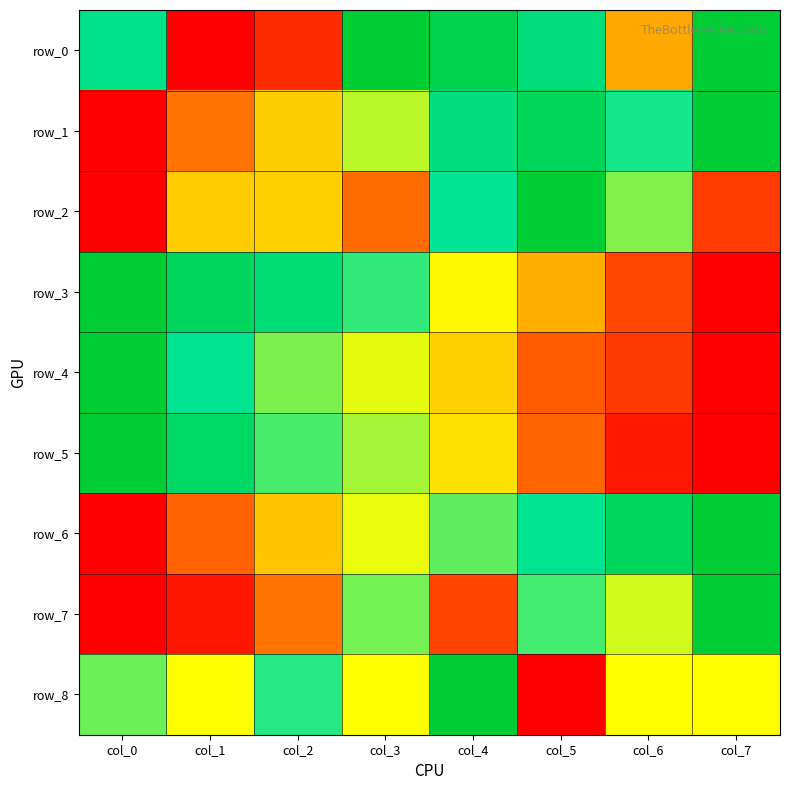

The value of row_0 at col_7 is 0.3. True or false?

False